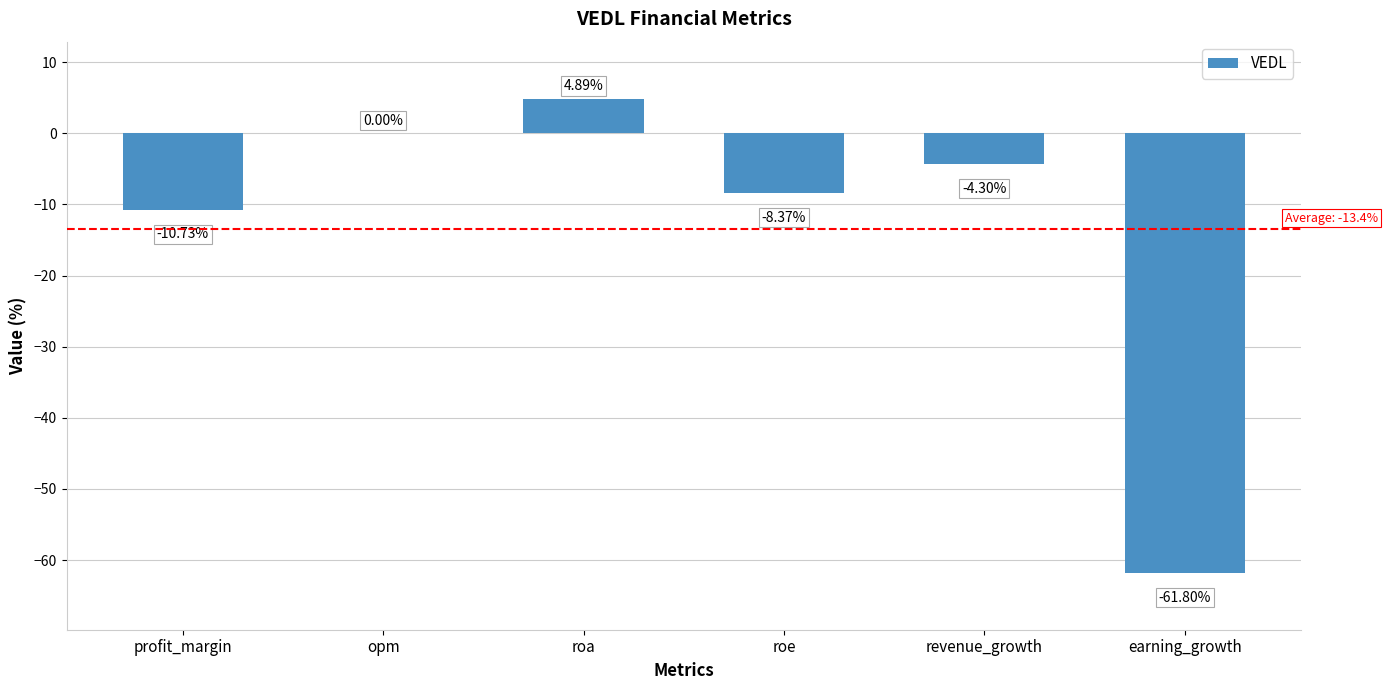

Between roa and roe, which is larger?

roa